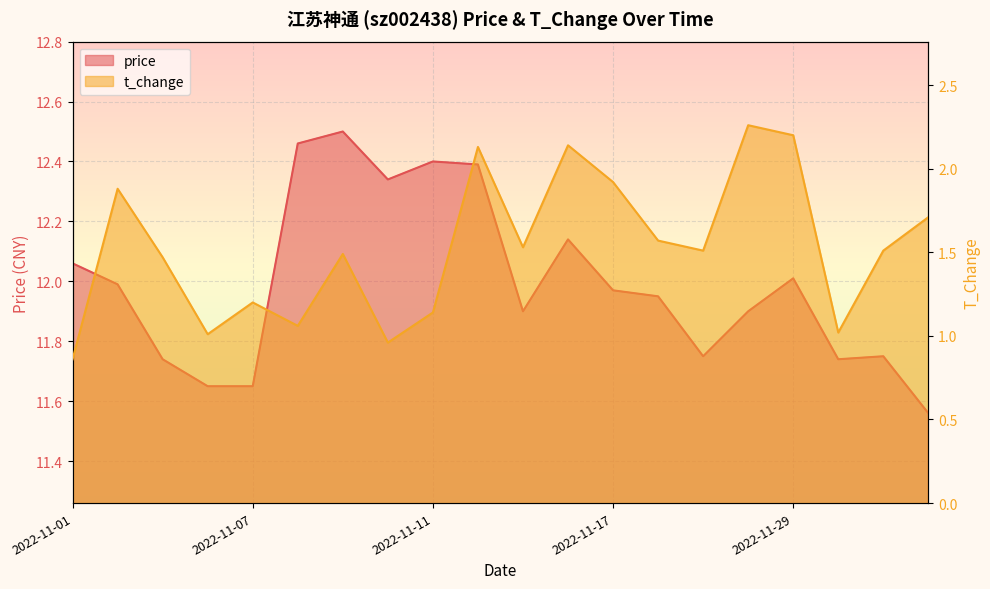

Rank the series by their average value, from highest to lowest.

price, t_change